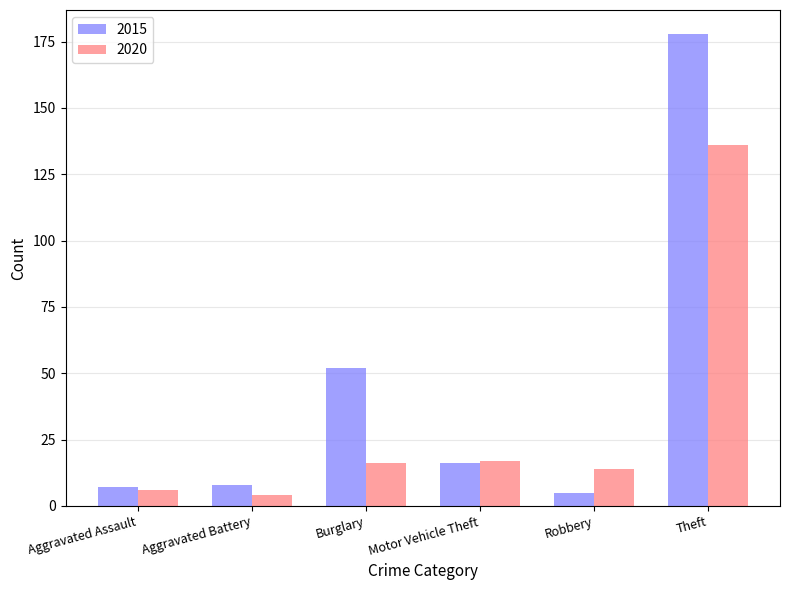

The 2015 series shows 82 at Burglary. True or false?

False